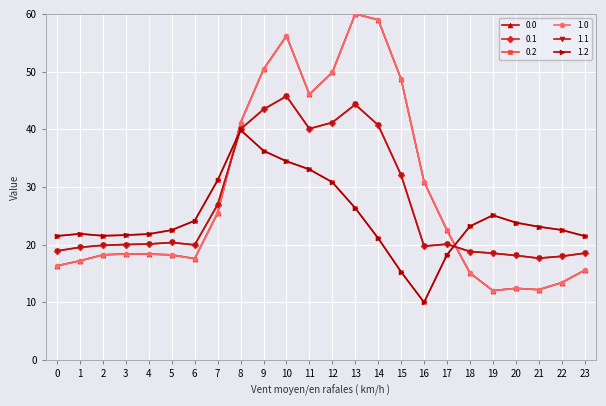

What value does the 0.2 series have at 22?

22.5